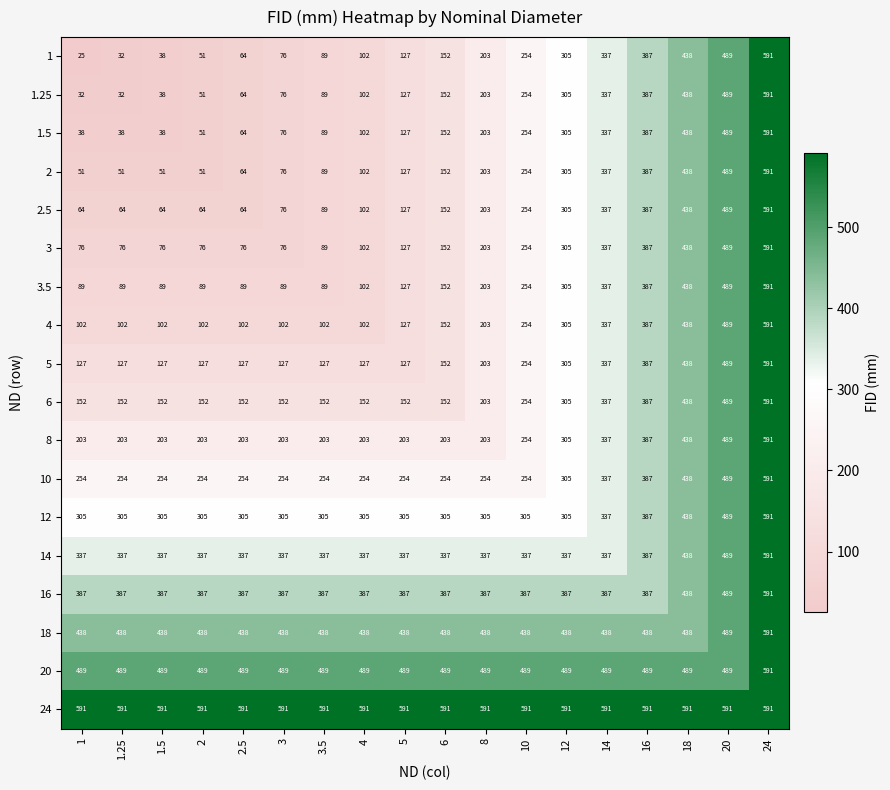

Count the 12 values in the range 305 to 337.

14